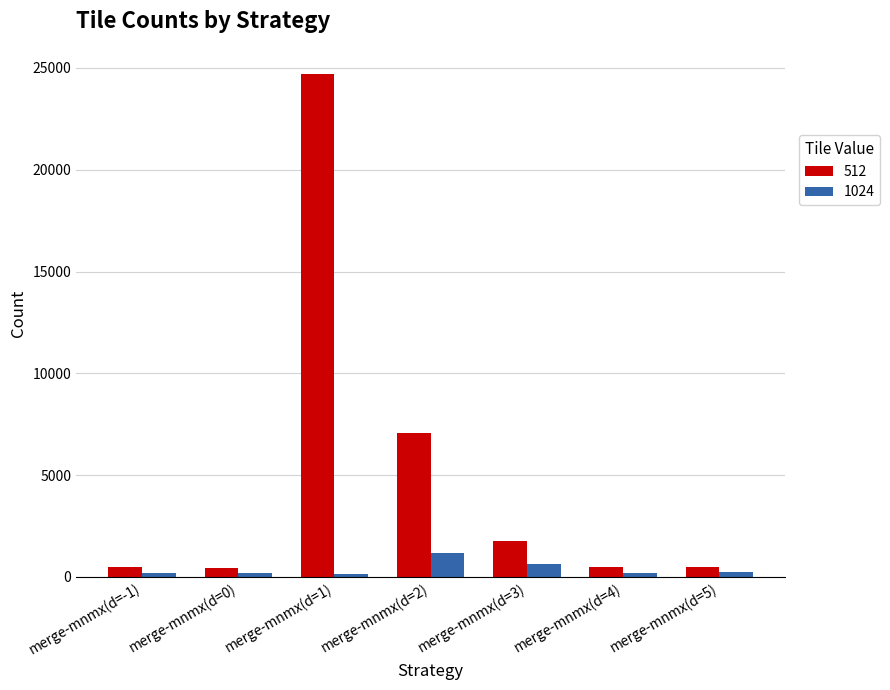

At how many categories does at least one series exceed 4478?

2